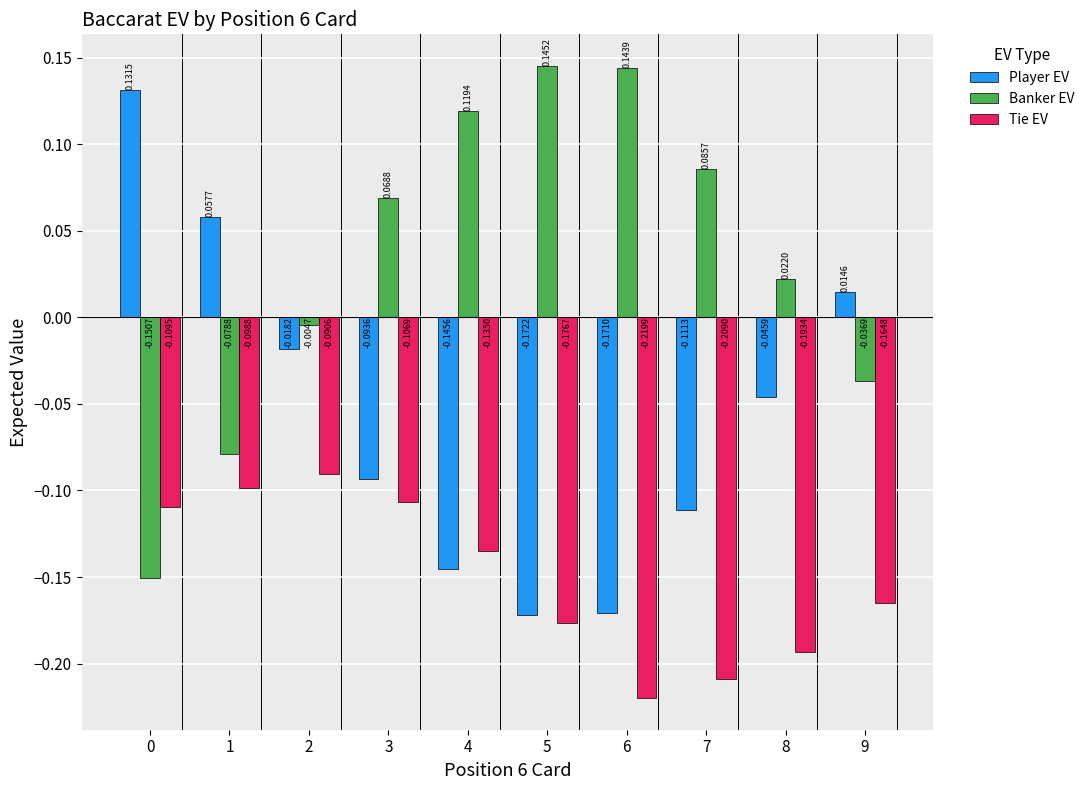

Which category has the highest value in the Tie EV series?

2